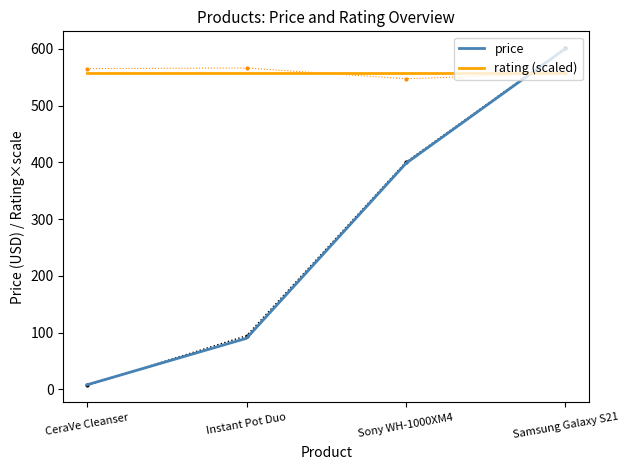

How many intersections are there between price and rating (scaled)?

1